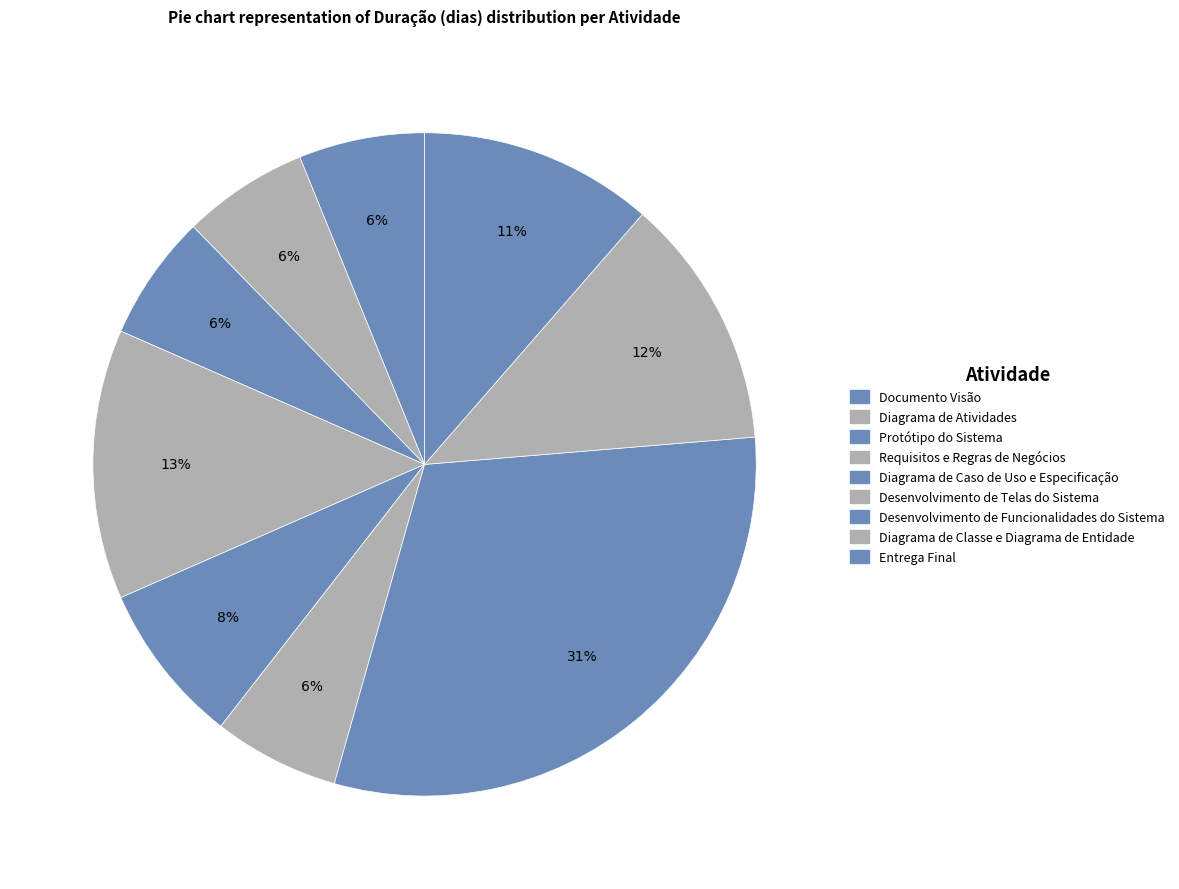

Rank the categories by value from lowest to highest.

Documento Visão, Diagrama de Atividades, Protótipo do Sistema, Desenvolvimento de Telas do Sistema, Diagrama de Caso de Uso e Especificação, Entrega Final, Diagrama de Classe e Diagrama de Entidade, Requisitos e Regras de Negócios, Desenvolvimento de Funcionalidades do Sistema